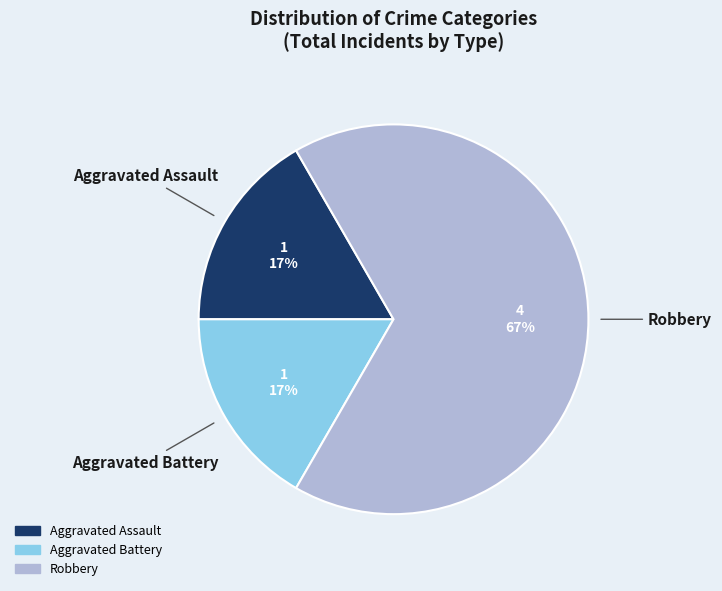

To the nearest percent, what portion does Aggravated Assault represent?

17%